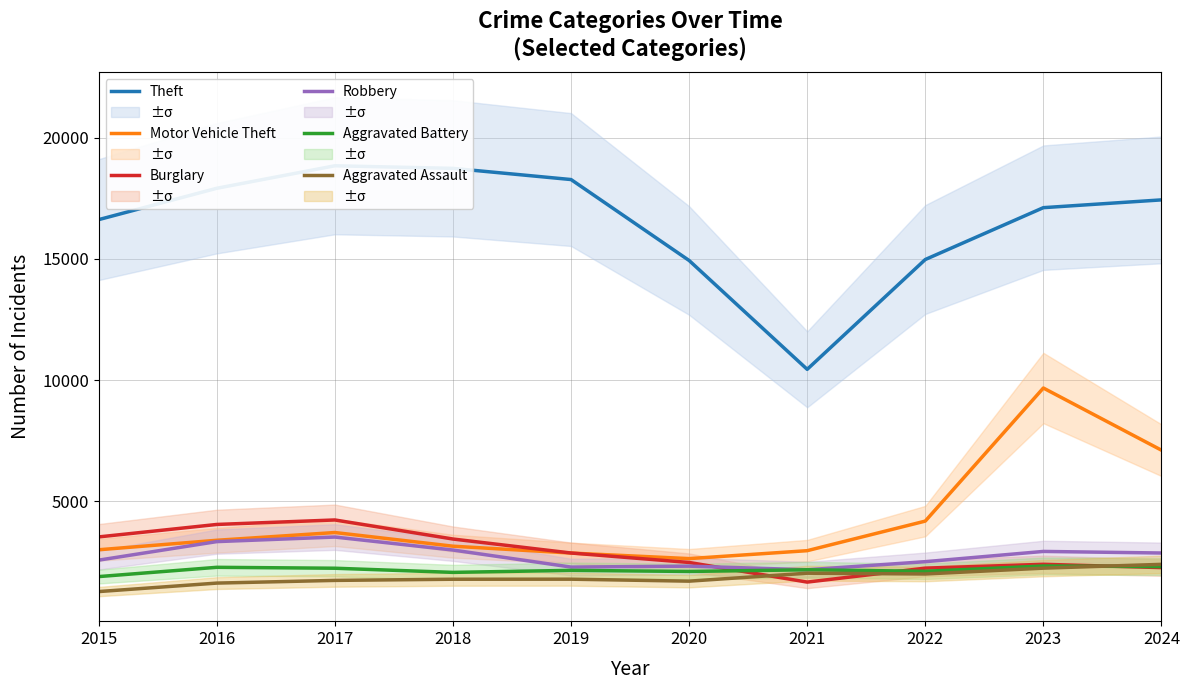

True or false: Aggravated Battery and Motor Vehicle Theft intersect in this chart.

False